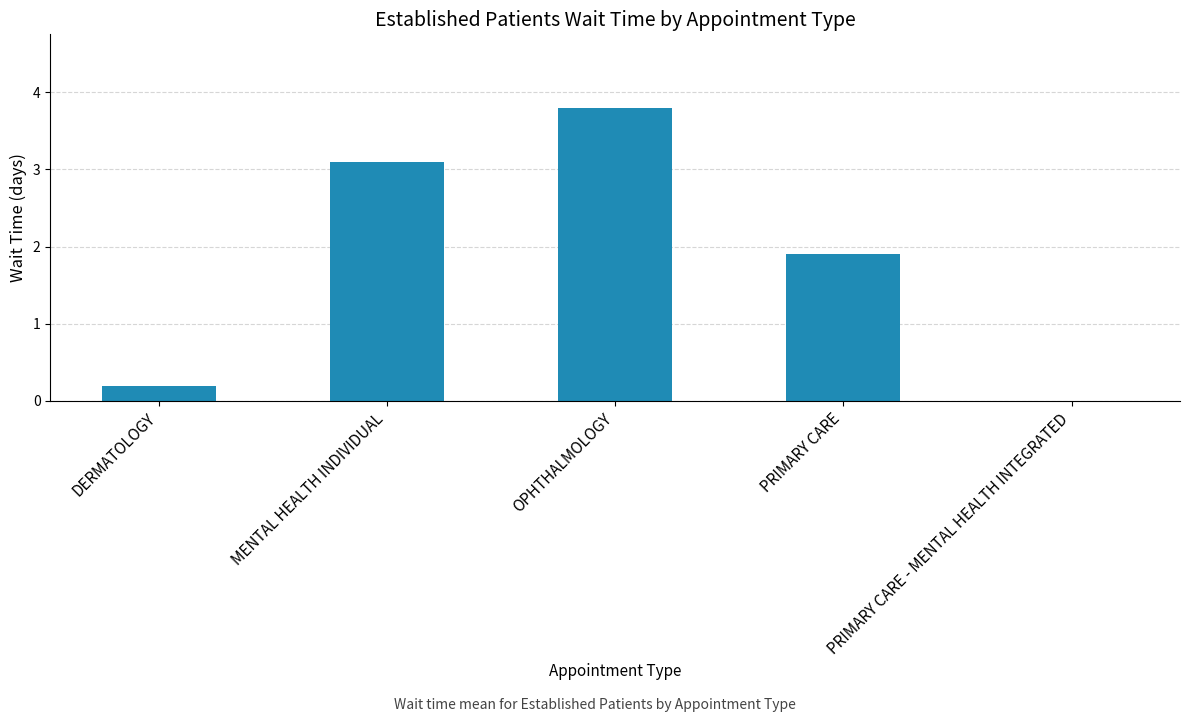

What is the maximum value shown in the chart?

3.8